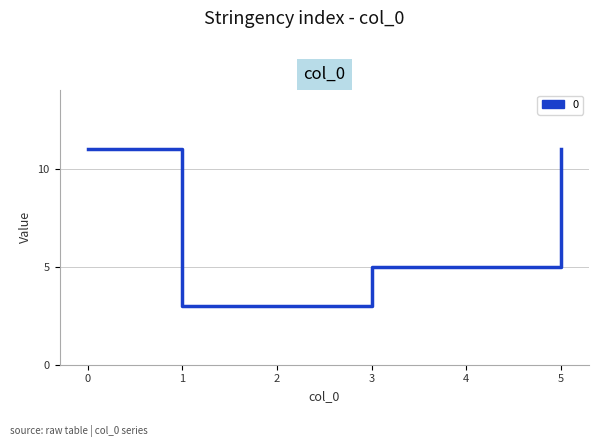

Does the chart have visible grid lines?

Yes